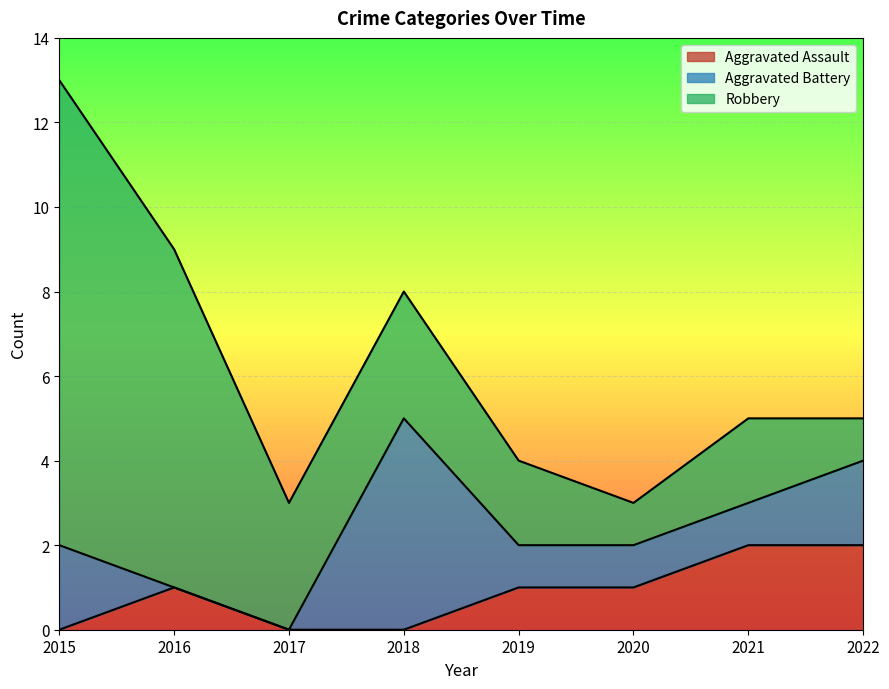

What is the difference between the Aggravated Battery values at 2016 and 2018?

5